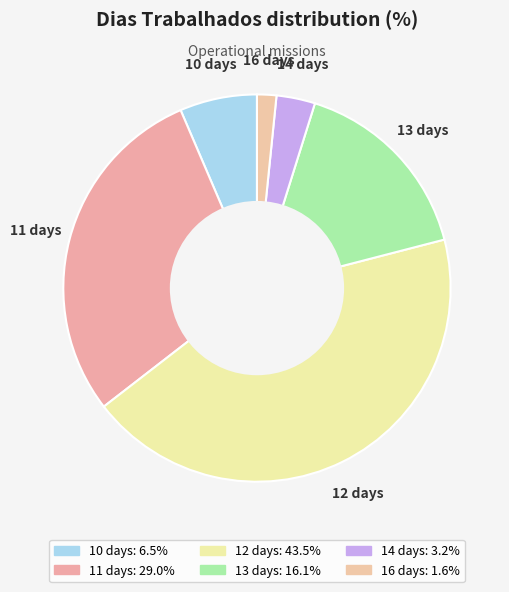

Is 13 the majority of the pie?

No